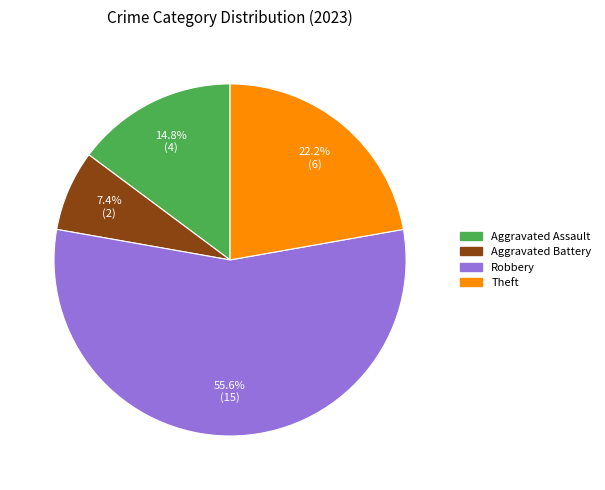

Is there a majority slice in this chart?

Yes